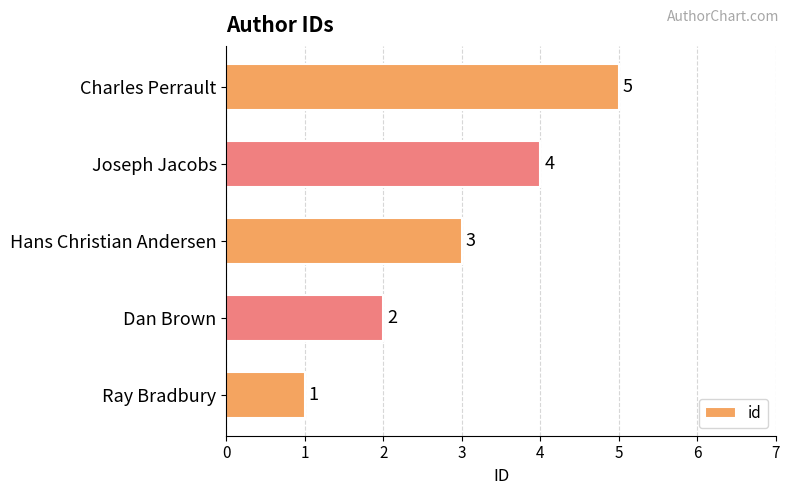

List the labels in order of value, largest first.

Charles Perrault, Joseph Jacobs, Hans Christian Andersen, Dan Brown, Ray Bradbury